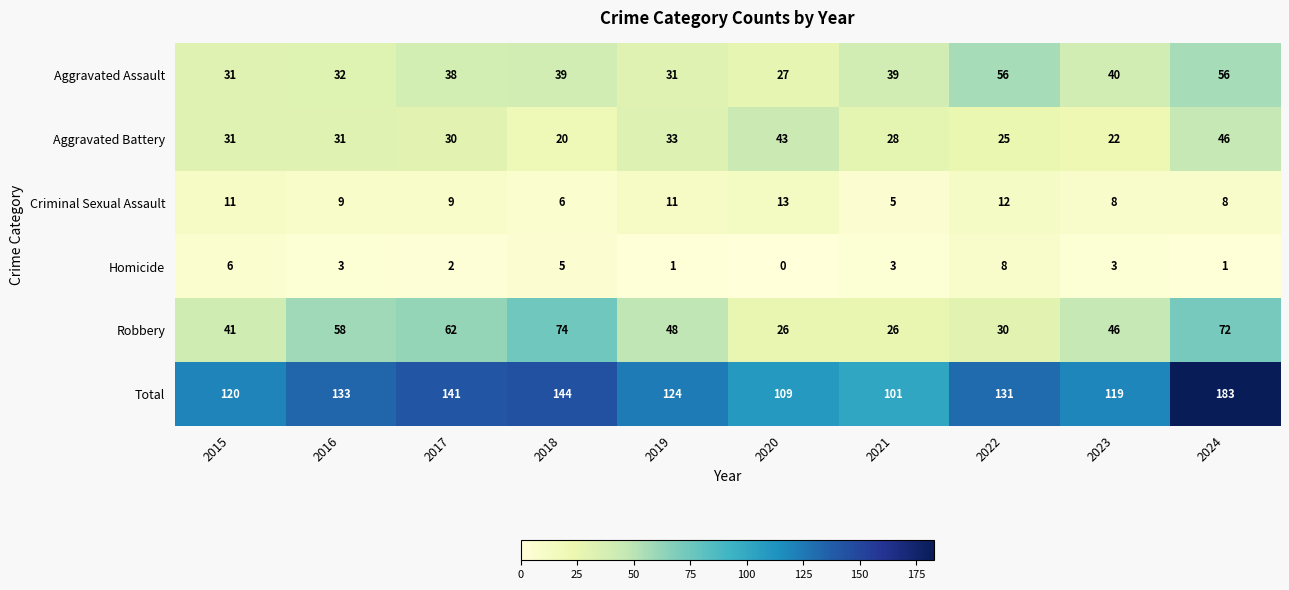

What is the difference between the maximum and minimum values in the Homicide series?

8